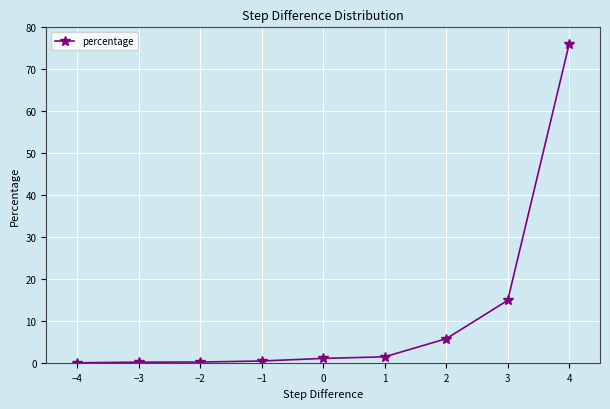

What is the greatest value displayed?

76.1